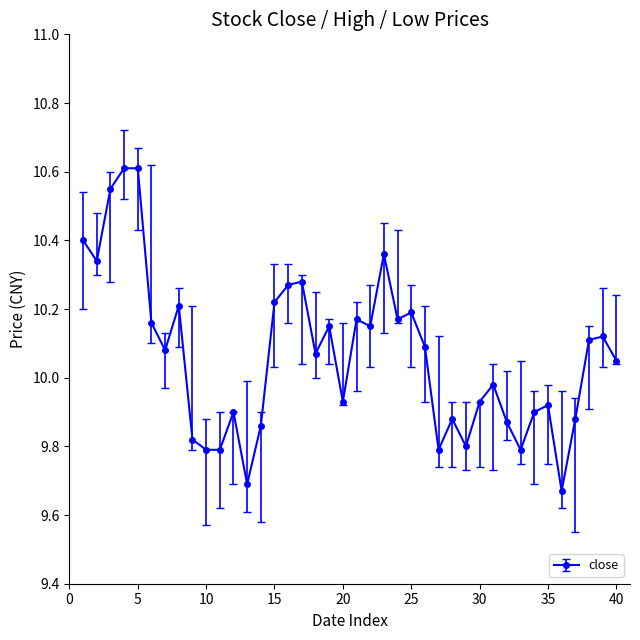

What is the difference between the maximum and minimum values?

0.9